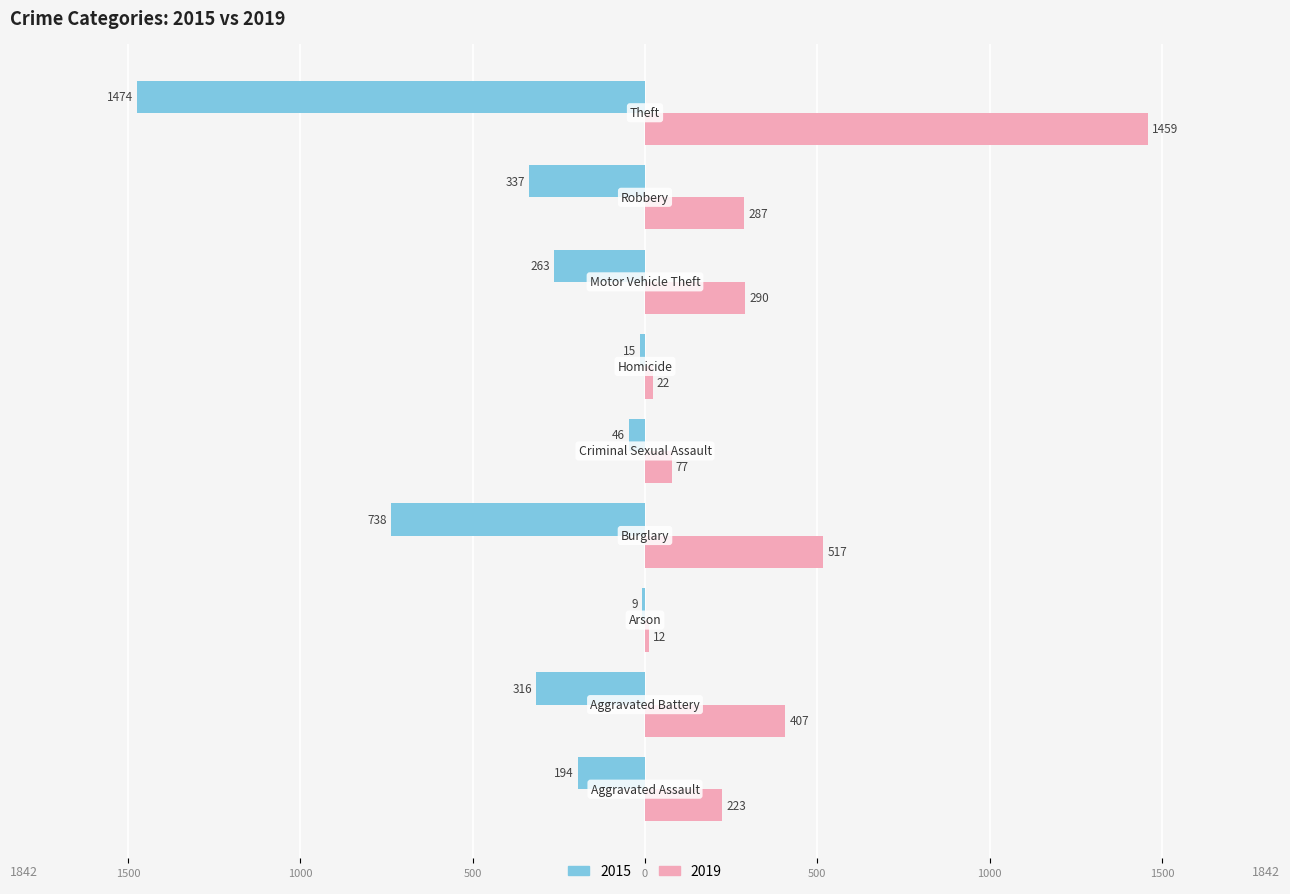

What are all the series names shown in the legend?

2015, 2019